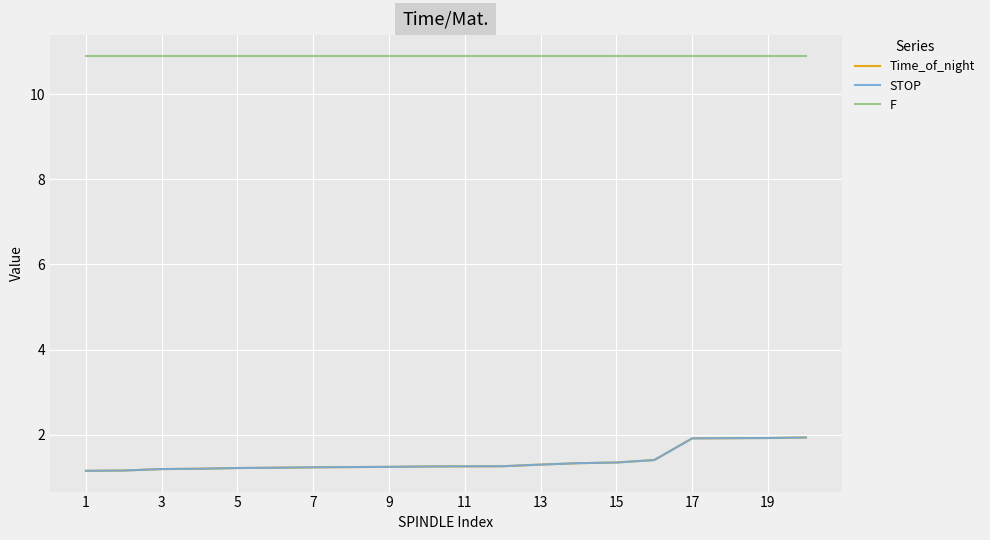

What is the minimum value shown in the chart?

1.2